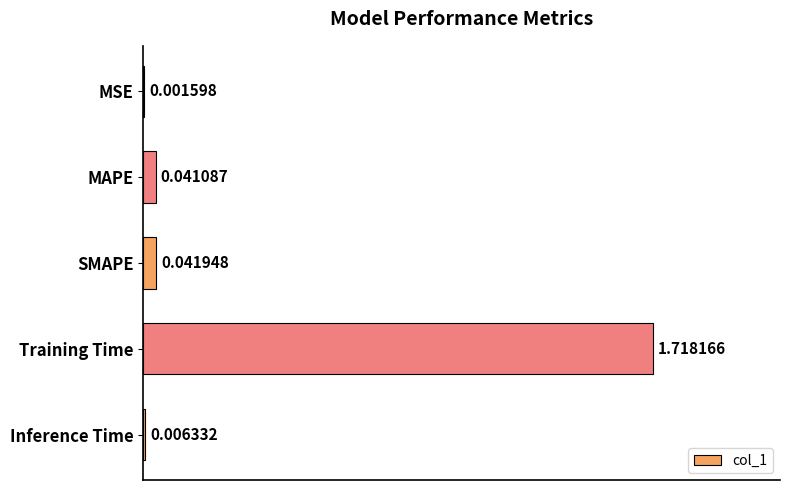

Which has a higher value, MSE or SMAPE?

SMAPE